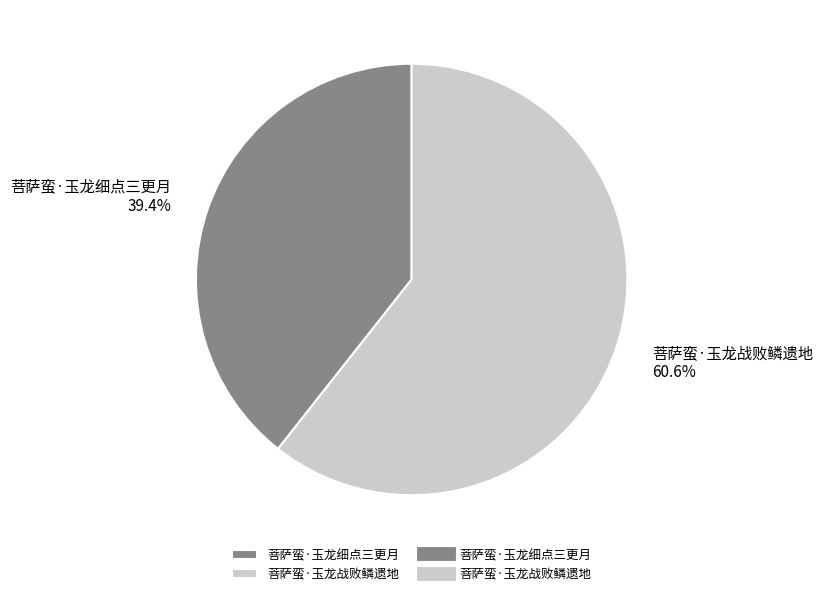

Is the sum of 菩萨蛮·玉龙细点三更月 and 菩萨蛮·玉龙战败鳞遗地 greater than half?

Yes